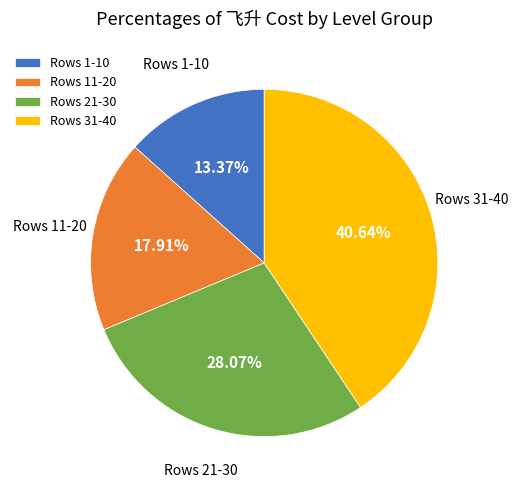

What is the smallest slice in the pie chart?

Rows 1-10